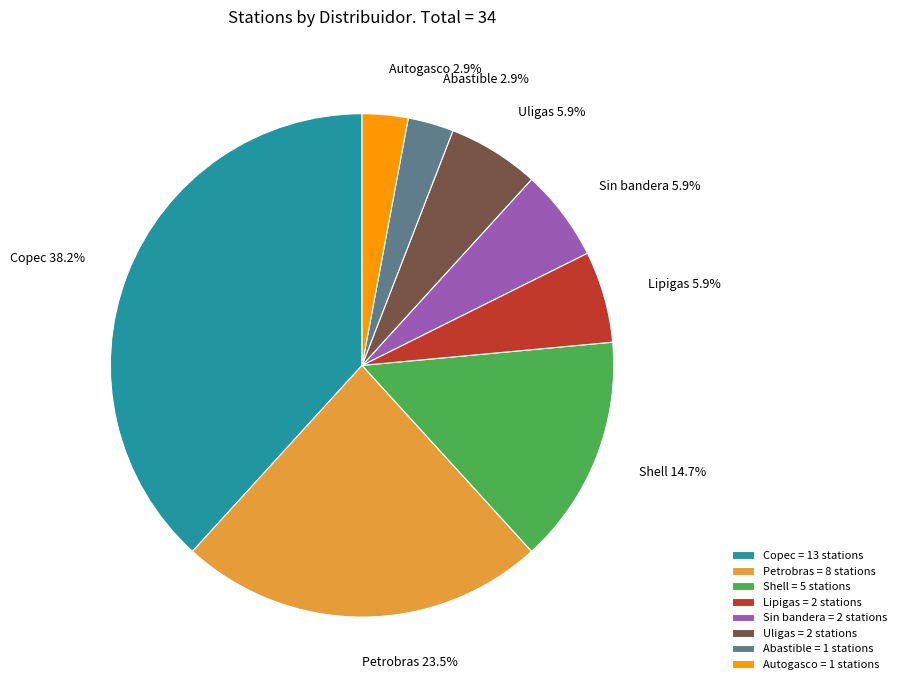

How many segments does this pie chart have?

8